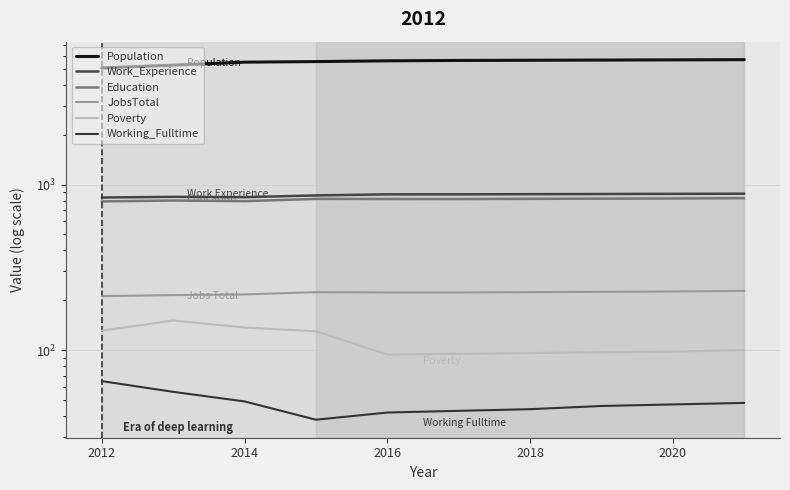

What is the value of the JobsTotal point at the 2nd from the left?

215